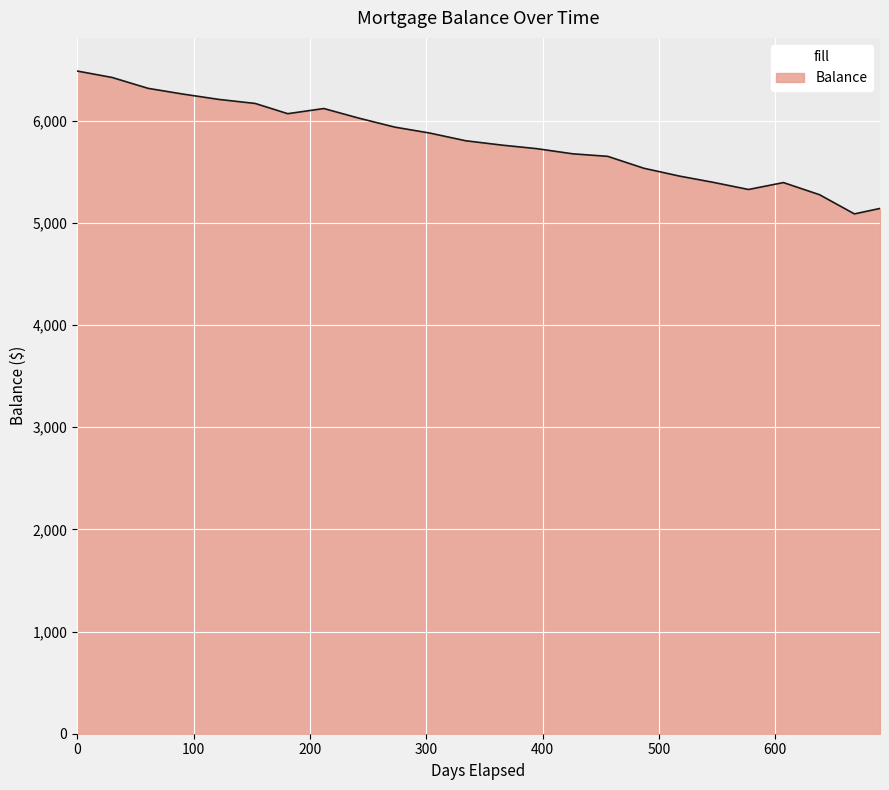

Count the number of categories in the chart.

24